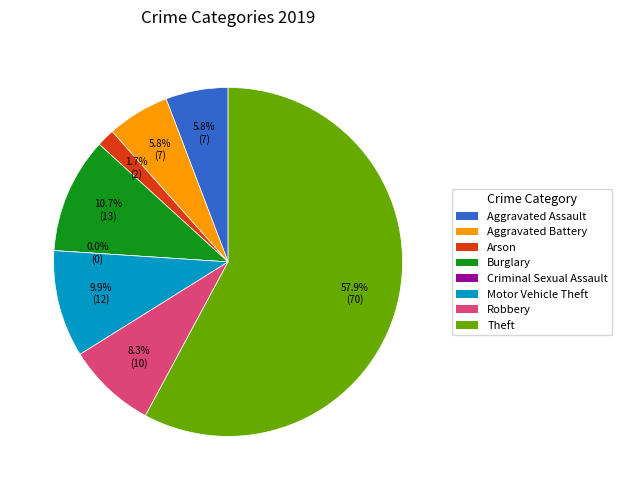

The Burglary slice represents 18% of the pie. True or false?

False